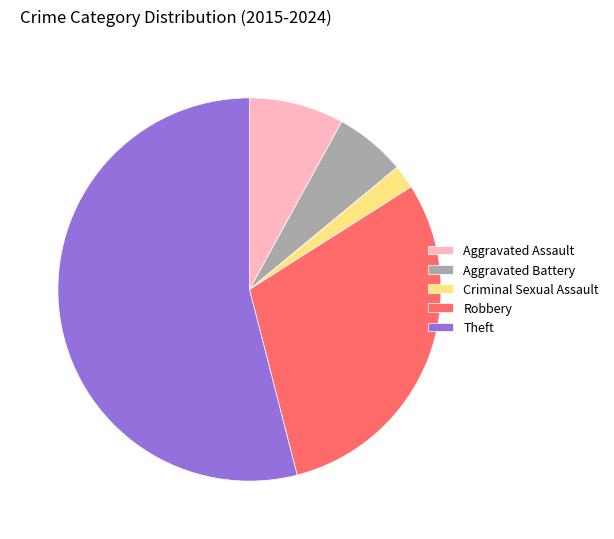

Rank the categories by value from lowest to highest.

Criminal Sexual Assault, Aggravated Battery, Aggravated Assault, Robbery, Theft